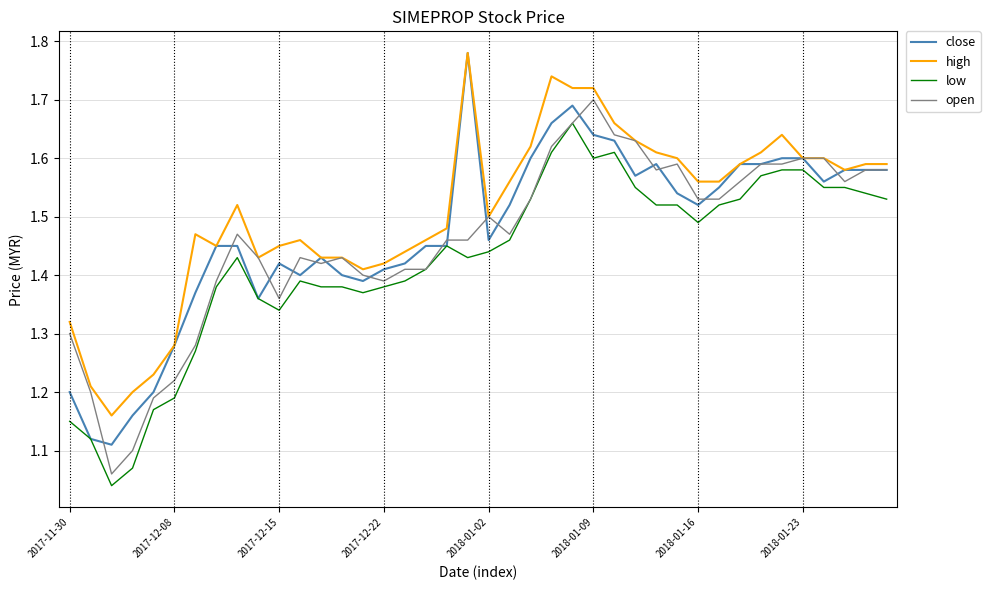

Which series has the largest total across all categories?

high